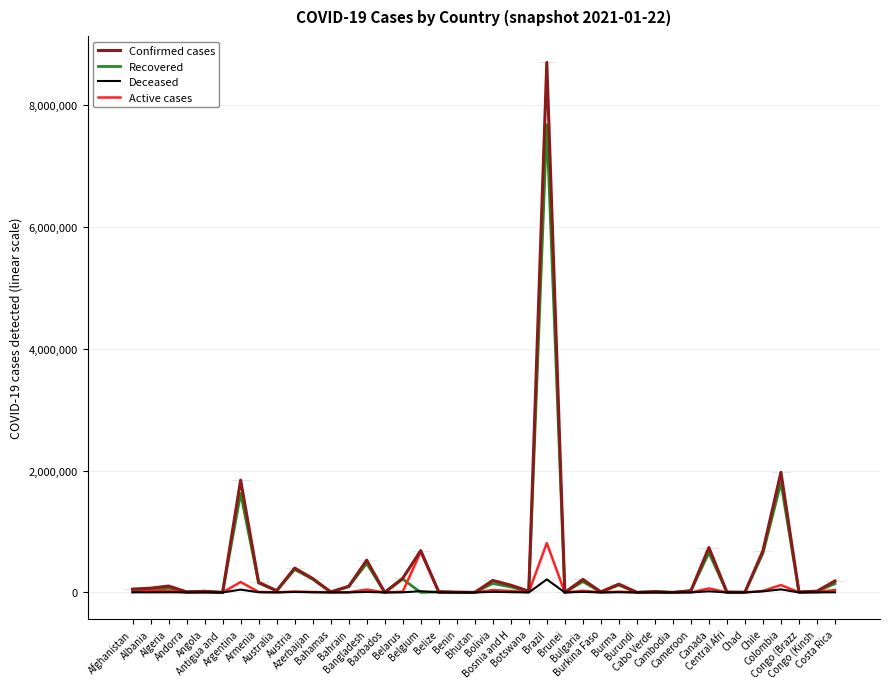

List the series in order of their peak value, lowest first.

Deceased, Active cases, Recovered, Confirmed cases